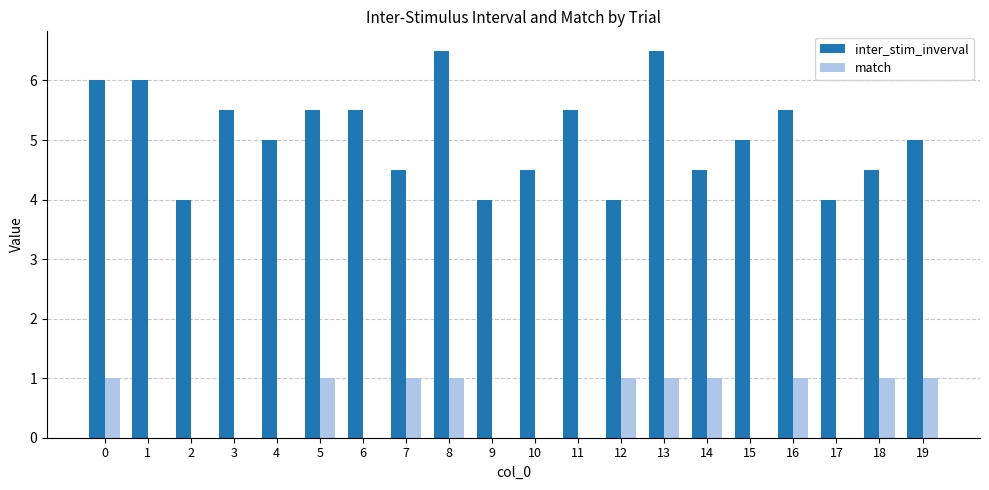

Reading left to right, extract all data points from this chart.

inter_stim_inverval: 0=6.0	1=6.0	2=4.0	3=5.5	4=5.0	5=5.5	6=5.5	7=4.5	8=6.5	9=4.0	10=4.5	11=5.5	12=4.0	13=6.5	14=4.5	15=5.0	16=5.5	17=4.0	18=4.5	19=5.0
match: 0=1.0	1=0.0	2=0.0	3=0.0	4=0.0	5=1.0	6=0.0	7=1.0	8=1.0	9=0.0	10=0.0	11=0.0	12=1.0	13=1.0	14=1.0	15=0.0	16=1.0	17=0.0	18=1.0	19=1.0